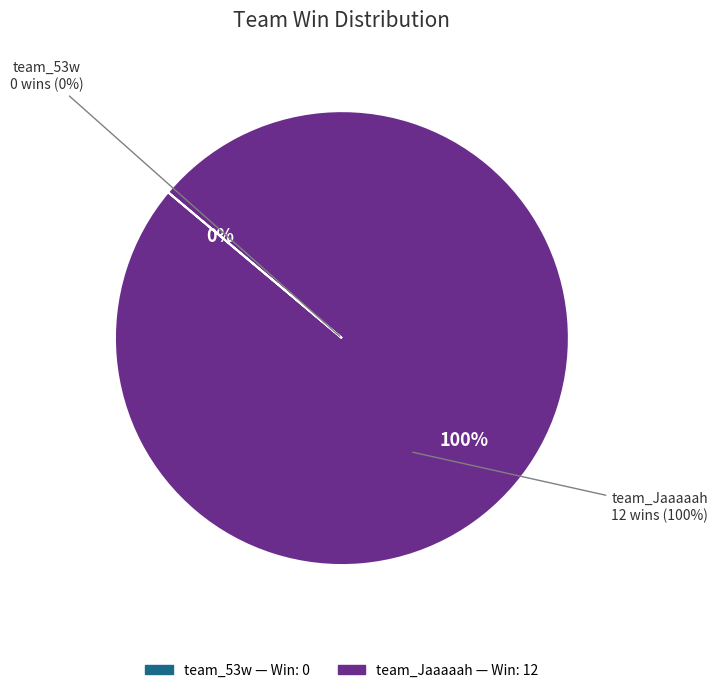

Which slice is the smallest?

team_53w